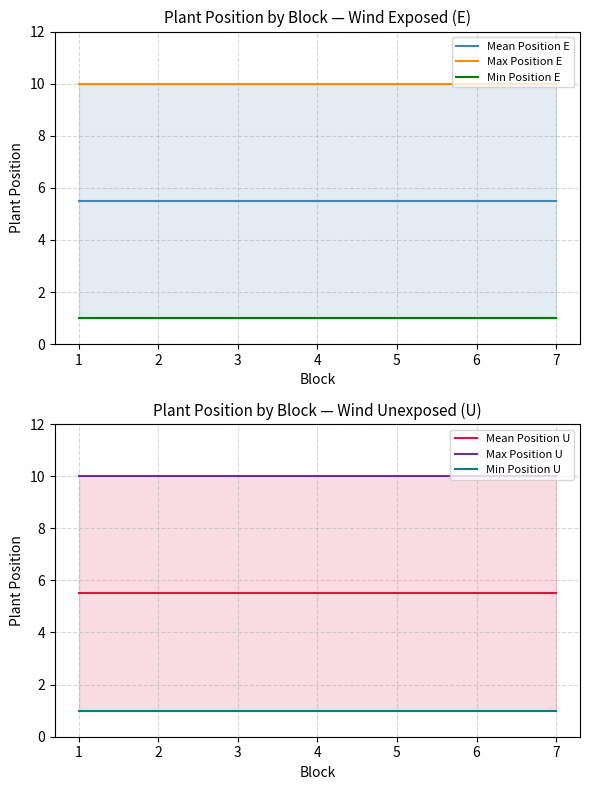

What is the total value across all series at 3?

33.0